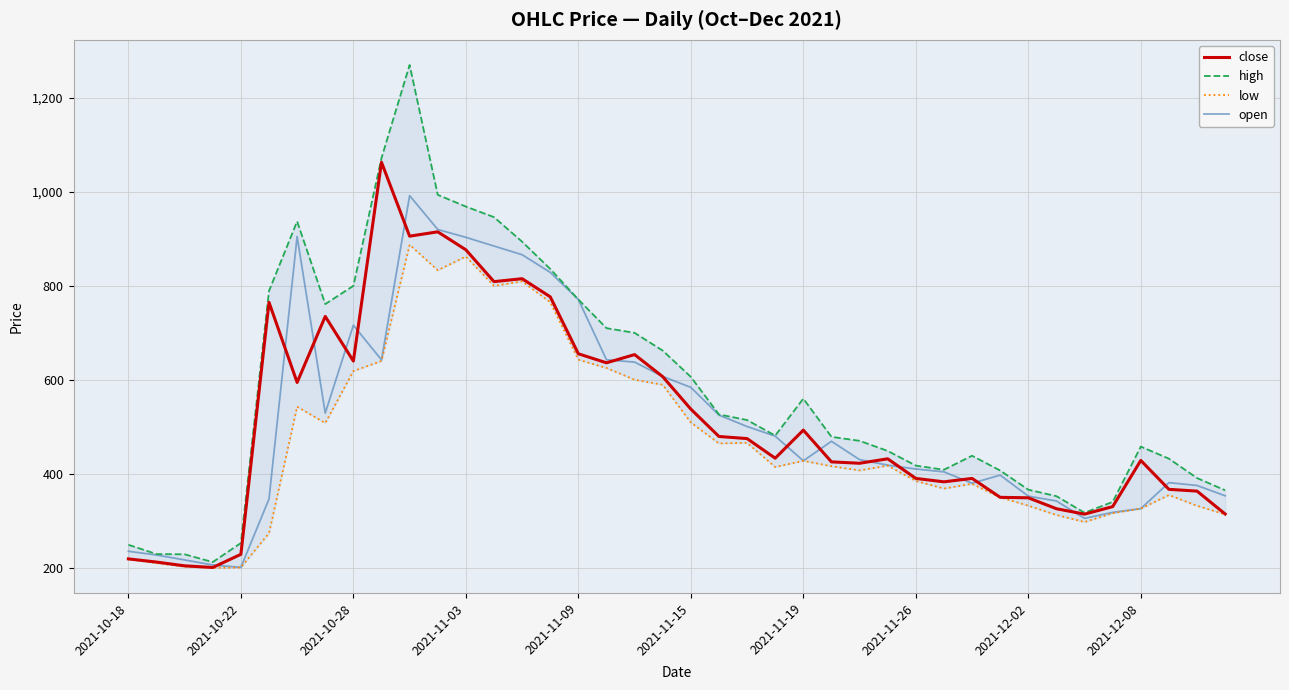

What is the greatest value displayed?

1270.0